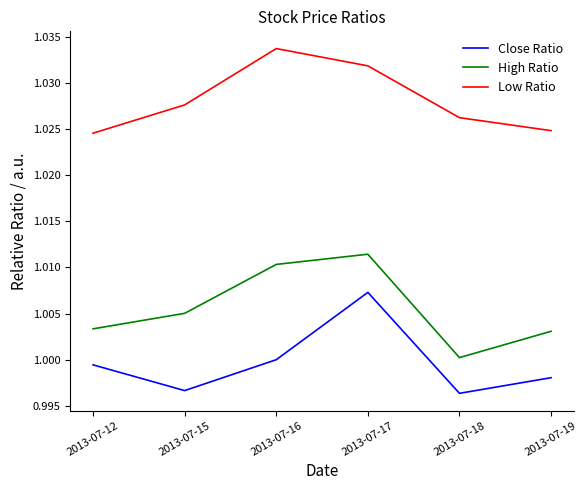

Rank the series by their average value, from highest to lowest.

Low Ratio, High Ratio, Close Ratio